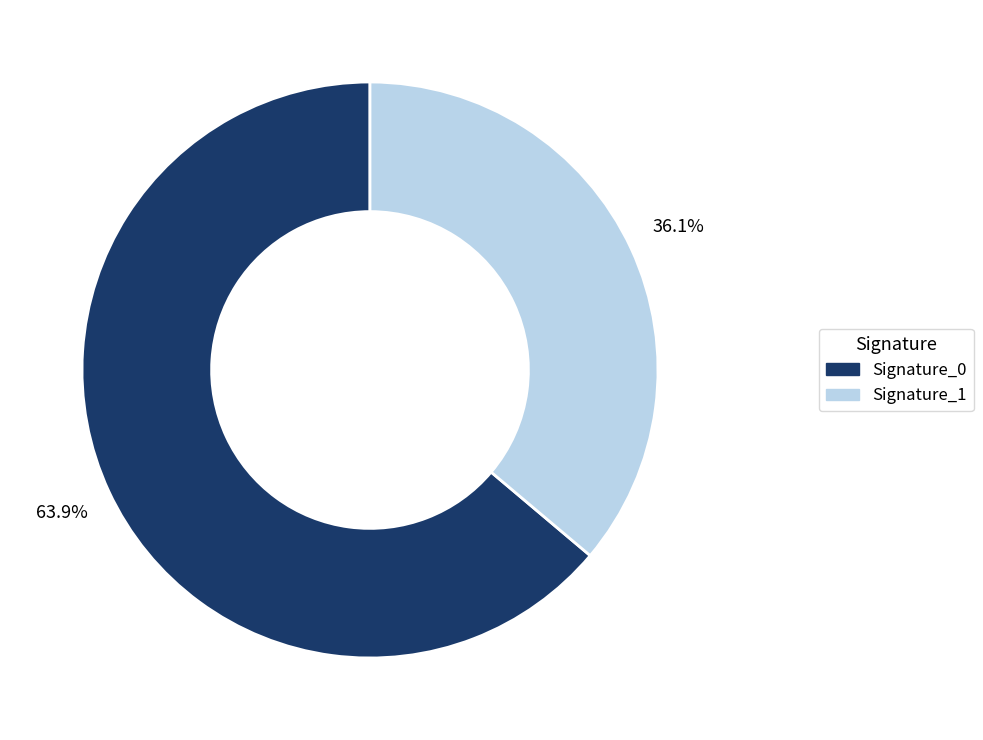

Which category has the smallest portion of the pie?

Signature_1